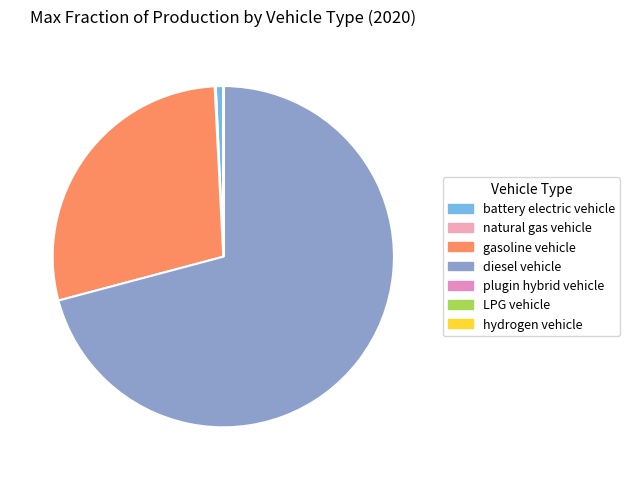

Which category accounts for the majority?

diesel vehicle